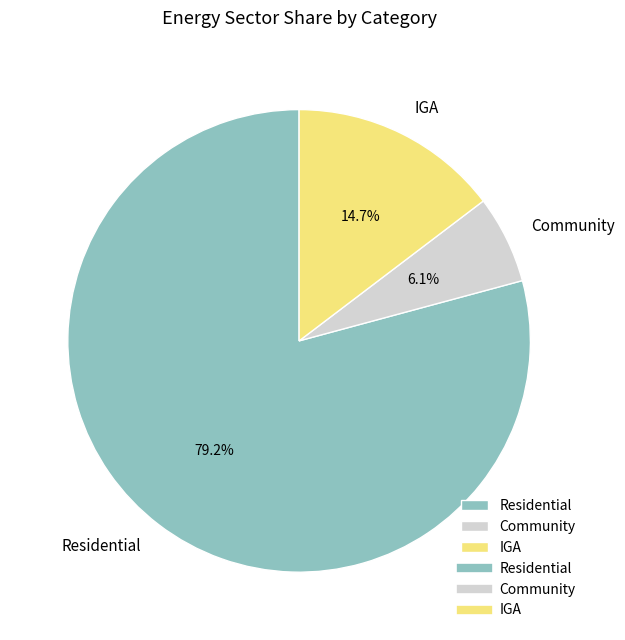

What percentage is the Community slice, to the nearest percent?

6%